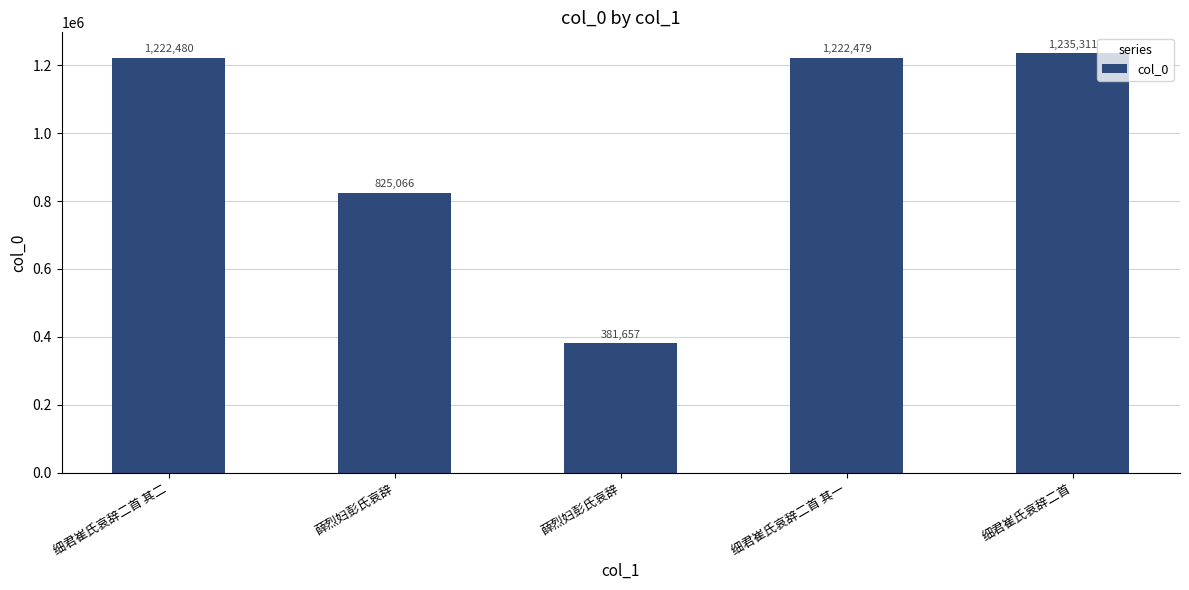

What is the difference between the values at 细君崔氏哀辞二首 其二 and 薛烈妇彭氏哀辞?

397414